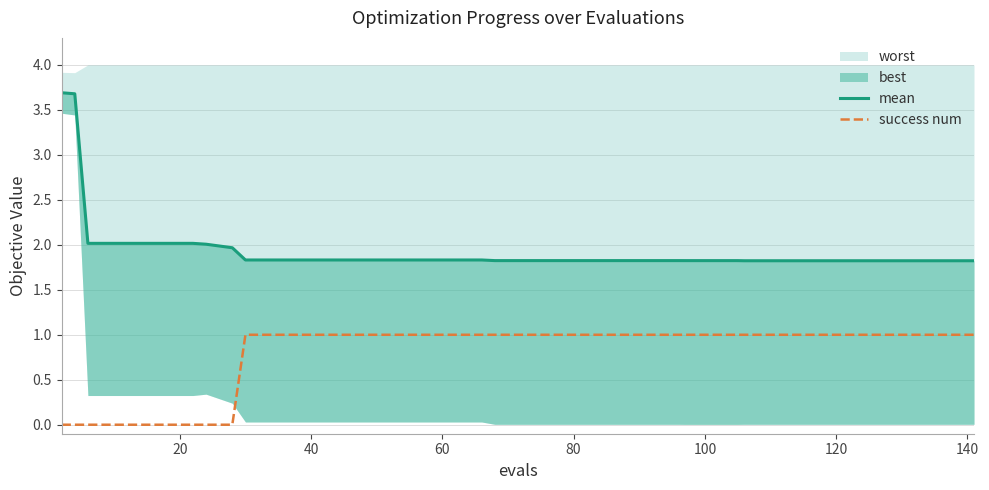

True or false: mean and success num intersect in this chart.

False